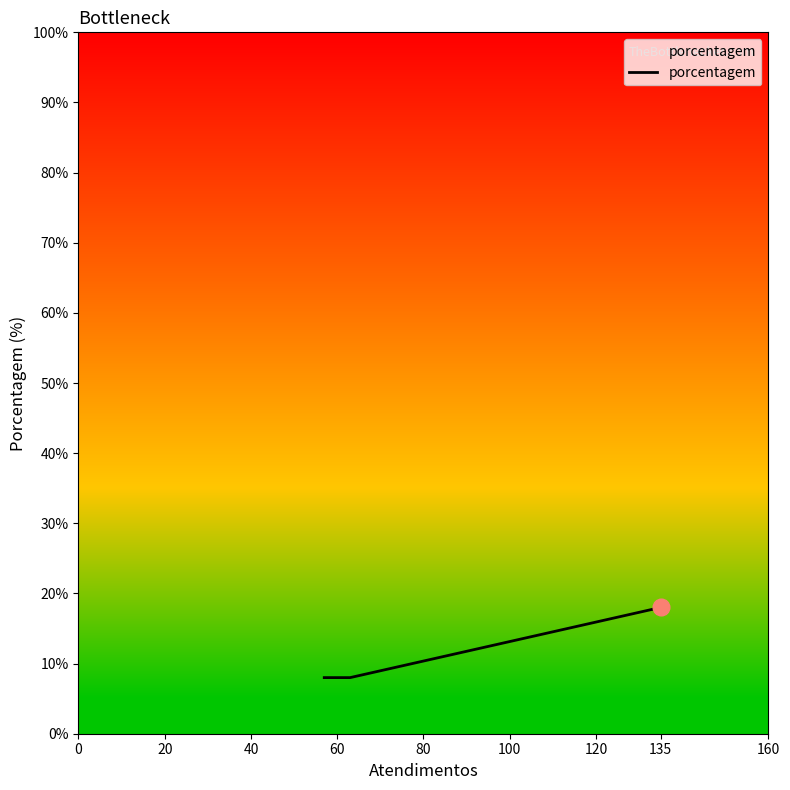

What is the difference between the maximum and minimum values?

10.0